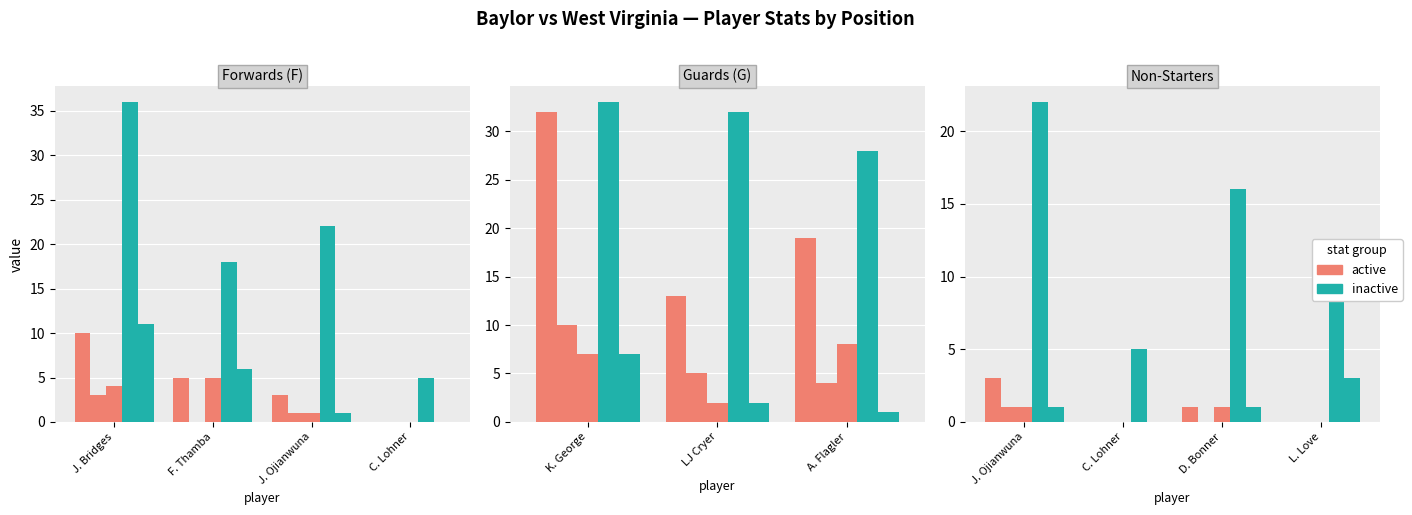

Is the value of active at J. Ojianwuna greater than the value of inactive at F. Thamba?

No